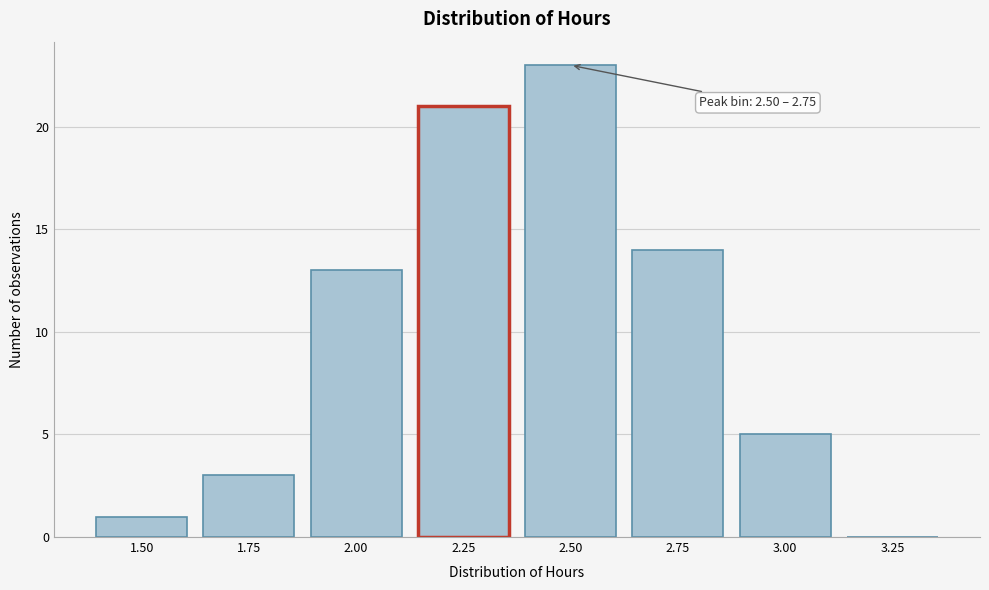

Reading right to left, list all the values displayed in this chart.

3.25=0	3.00=5	2.75=14	2.50=23	2.25=21	2.00=13	1.75=3	1.50=1